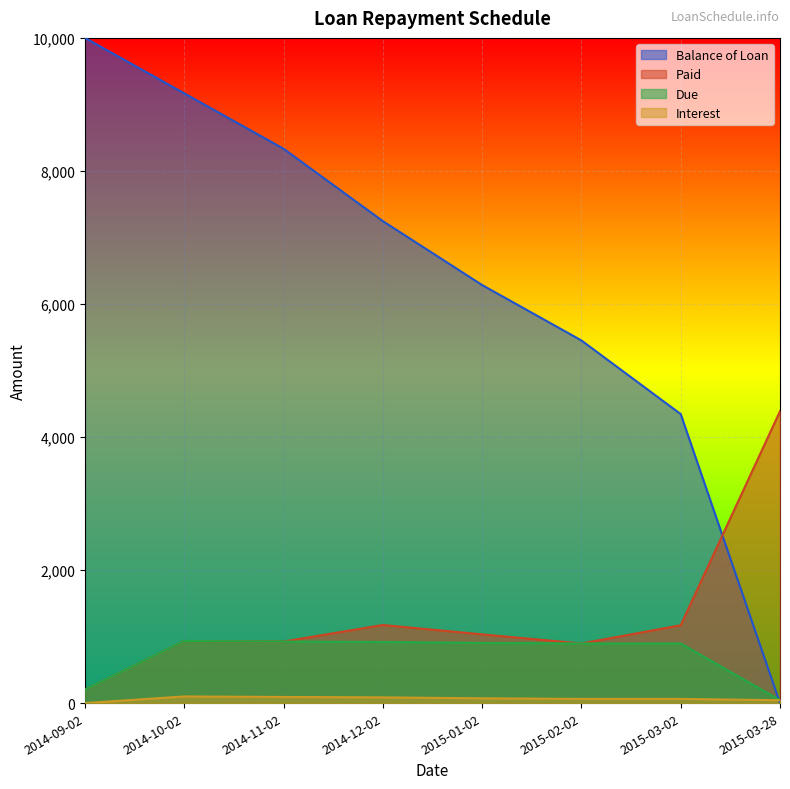

Which series ends up on top after the final intersection of Balance of Loan and Interest?

Interest